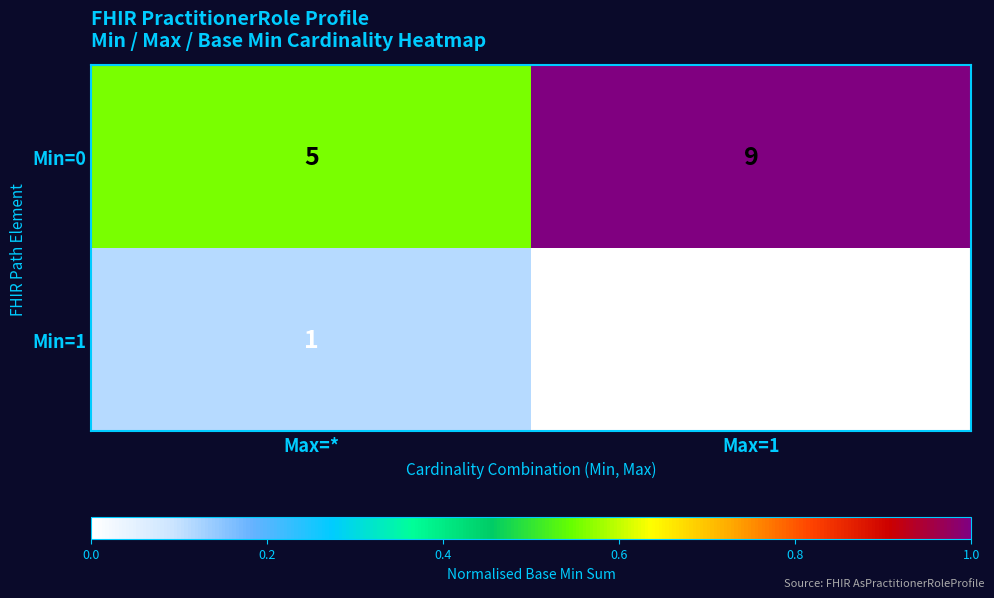

What is the maximum value shown in the chart?

9